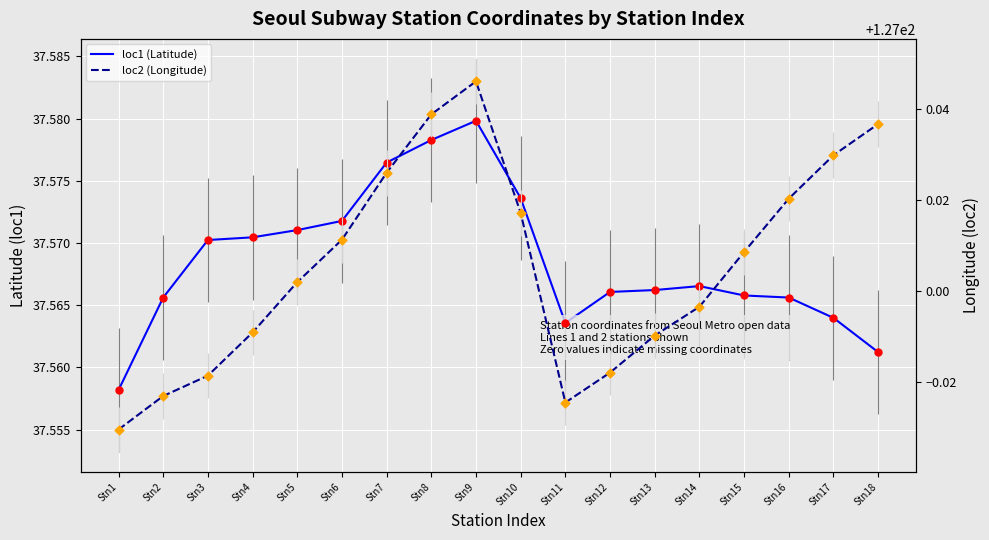

What are all the series names shown in the legend?

loc1 (Latitude), loc2 (Longitude)